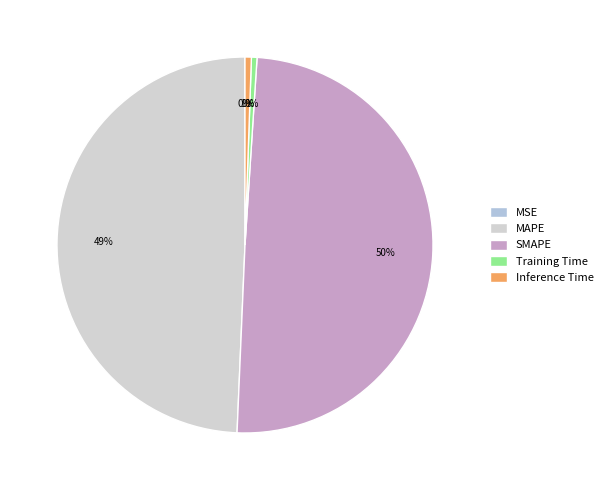

What percentage is NOT represented by Training Time?

99.5%